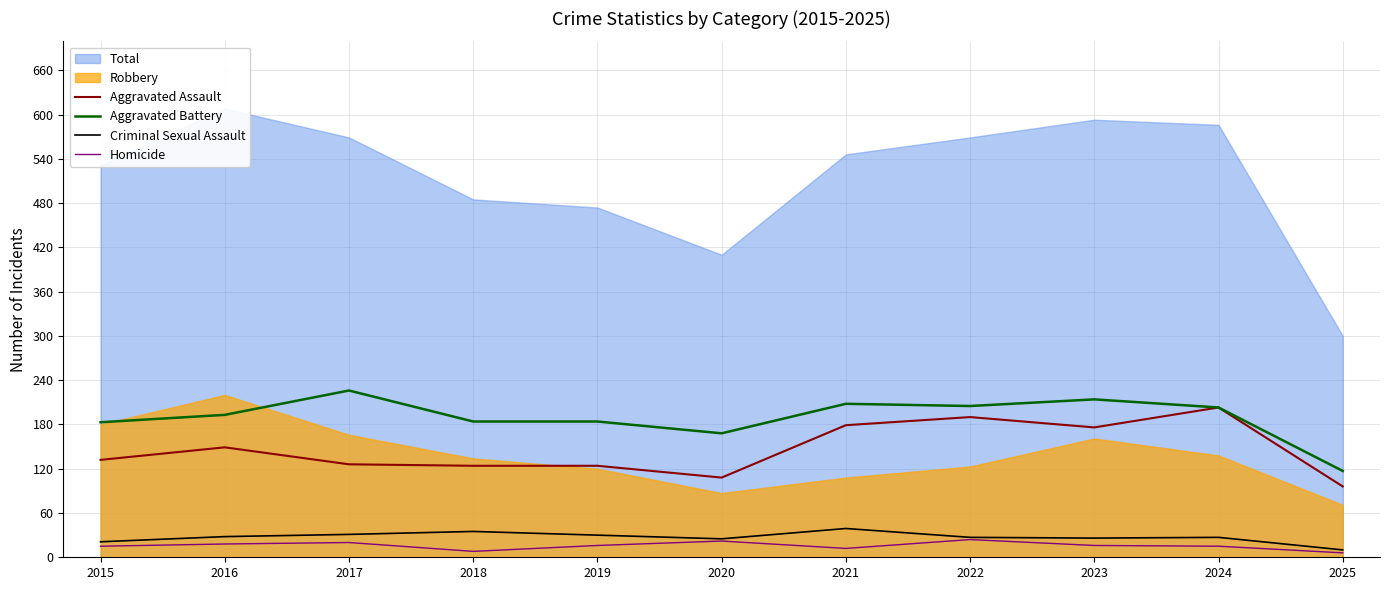

What is the sum of all Aggravated Battery values?

2085